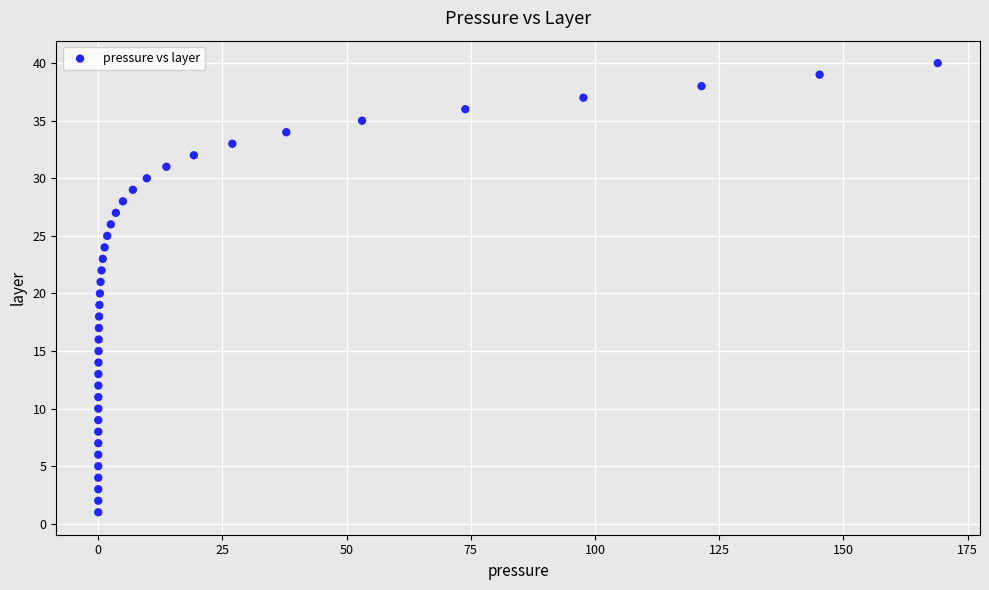

What is the range of Y values (max minus min)?

39